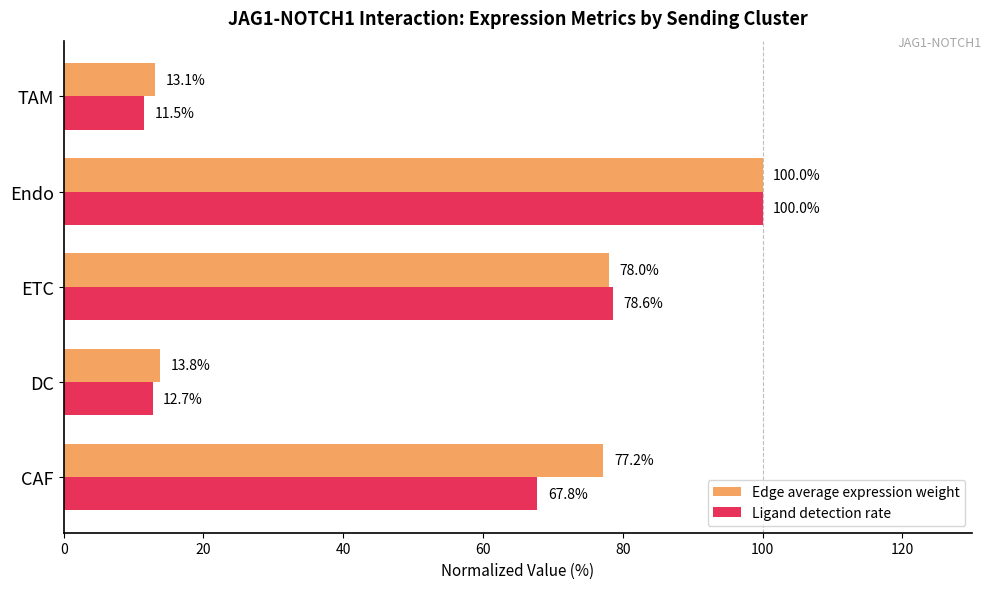

What is the smallest value displayed?

11.5